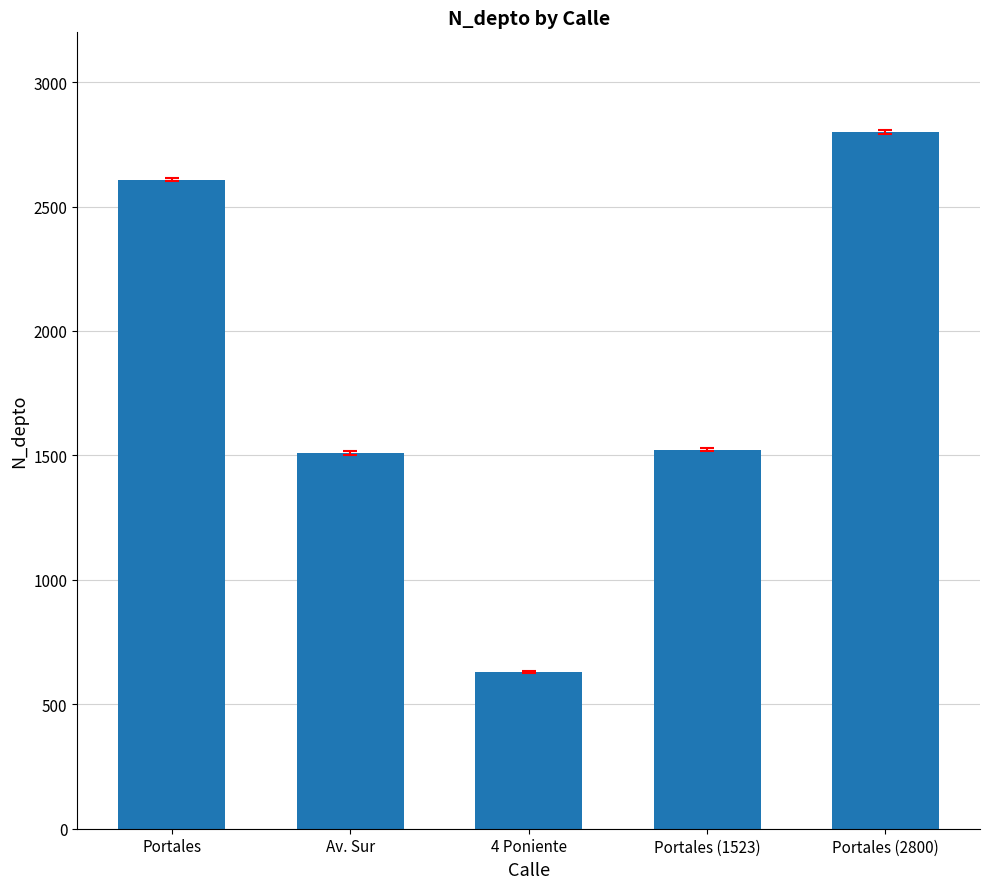

What is the sum of the values at Av. Sur and 4 Poniente?

2138